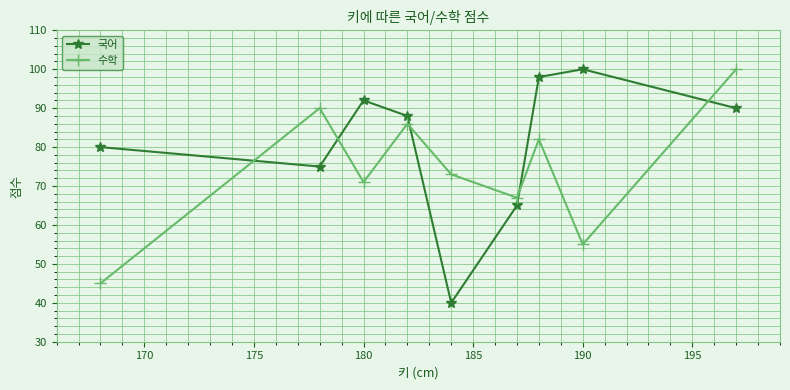

Which series has the widest spread of values?

국어